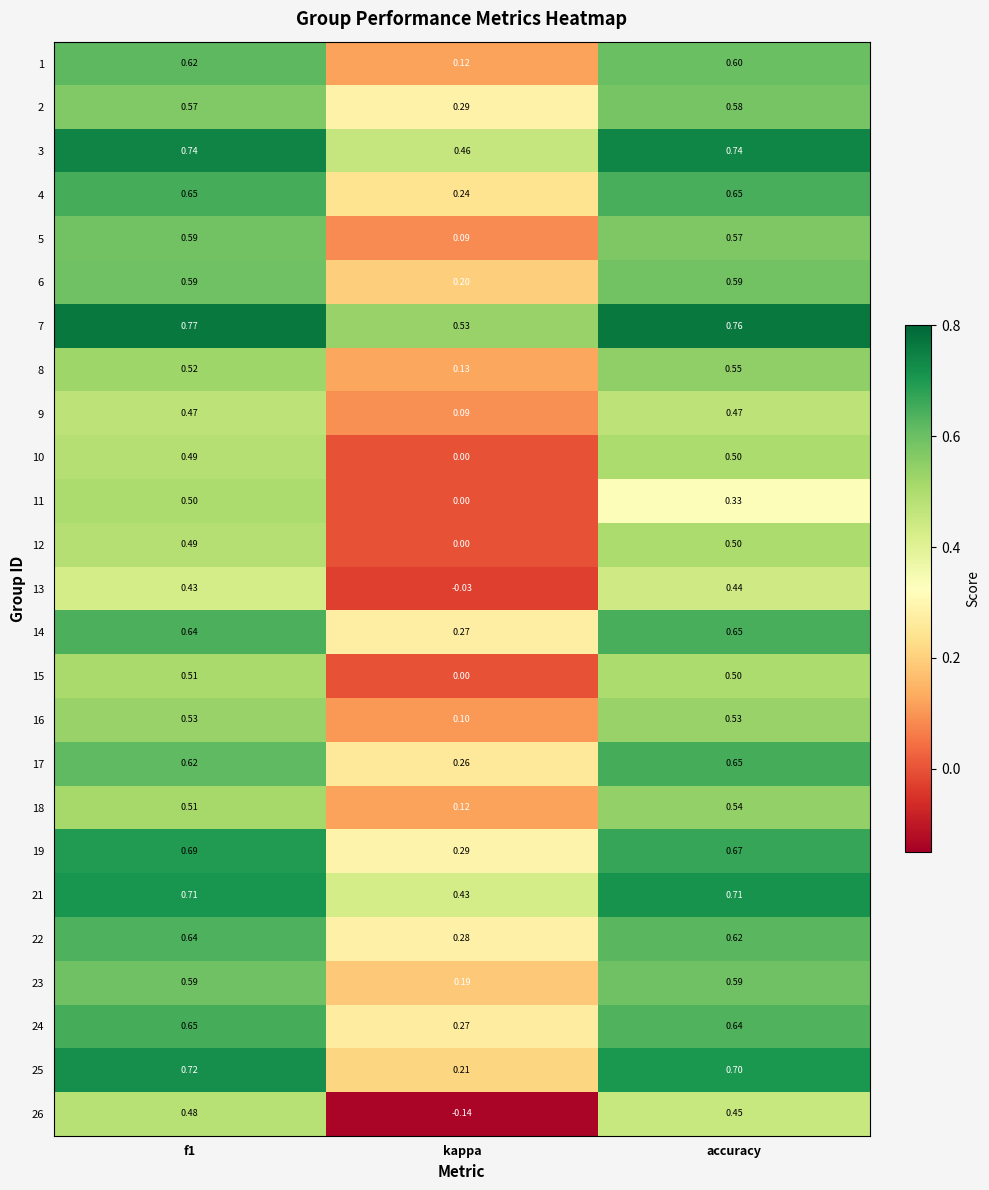

At which label does 17 reach its minimum?

kappa